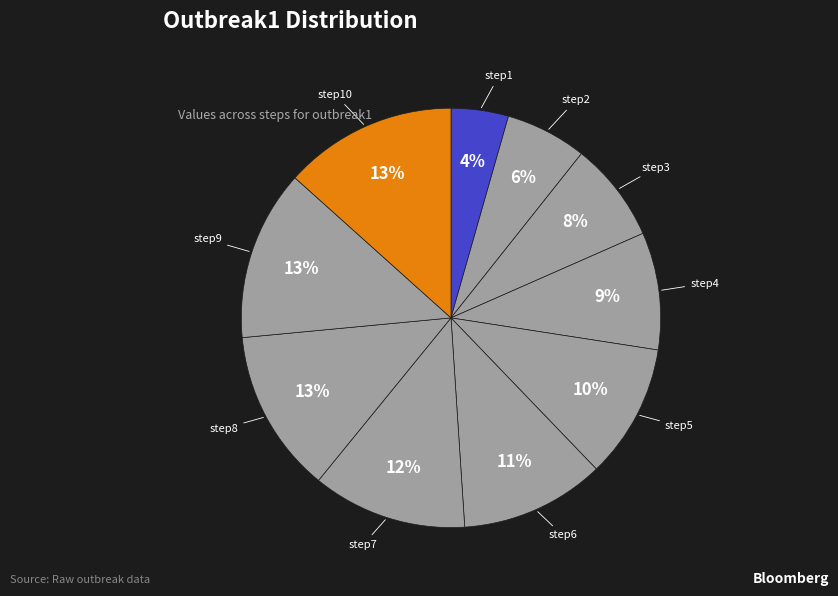

What percentage is the step3 slice, to the nearest percent?

8%